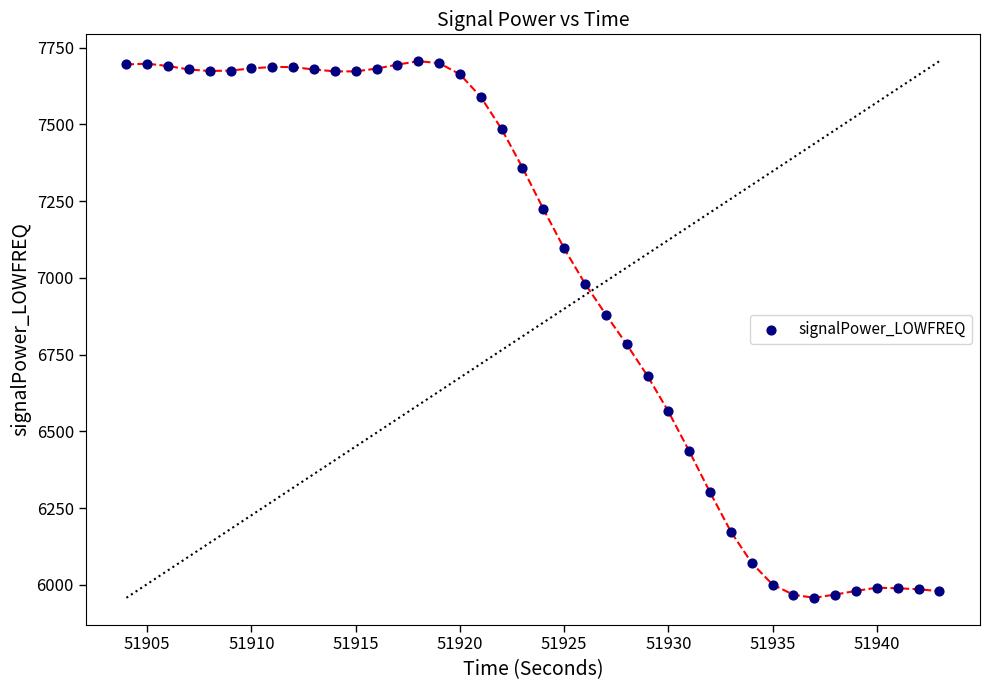

What is the range of X values (max minus min)?

39.0